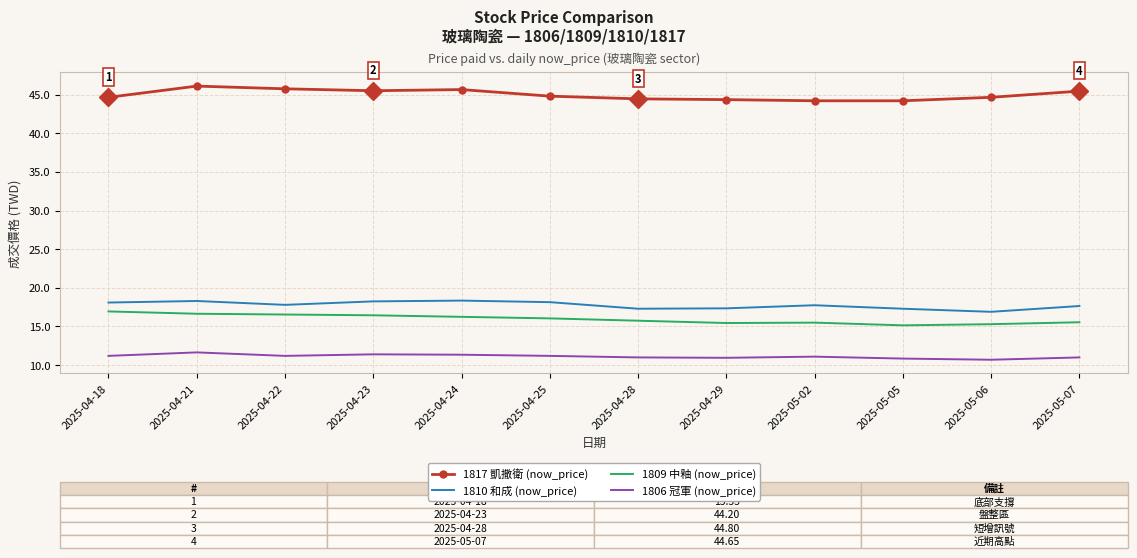

Is the value of 1817 凱撒衛 (now_price) at 2025-04-23 greater than the value of 1809 中釉 (now_price) at 2025-05-02?

Yes